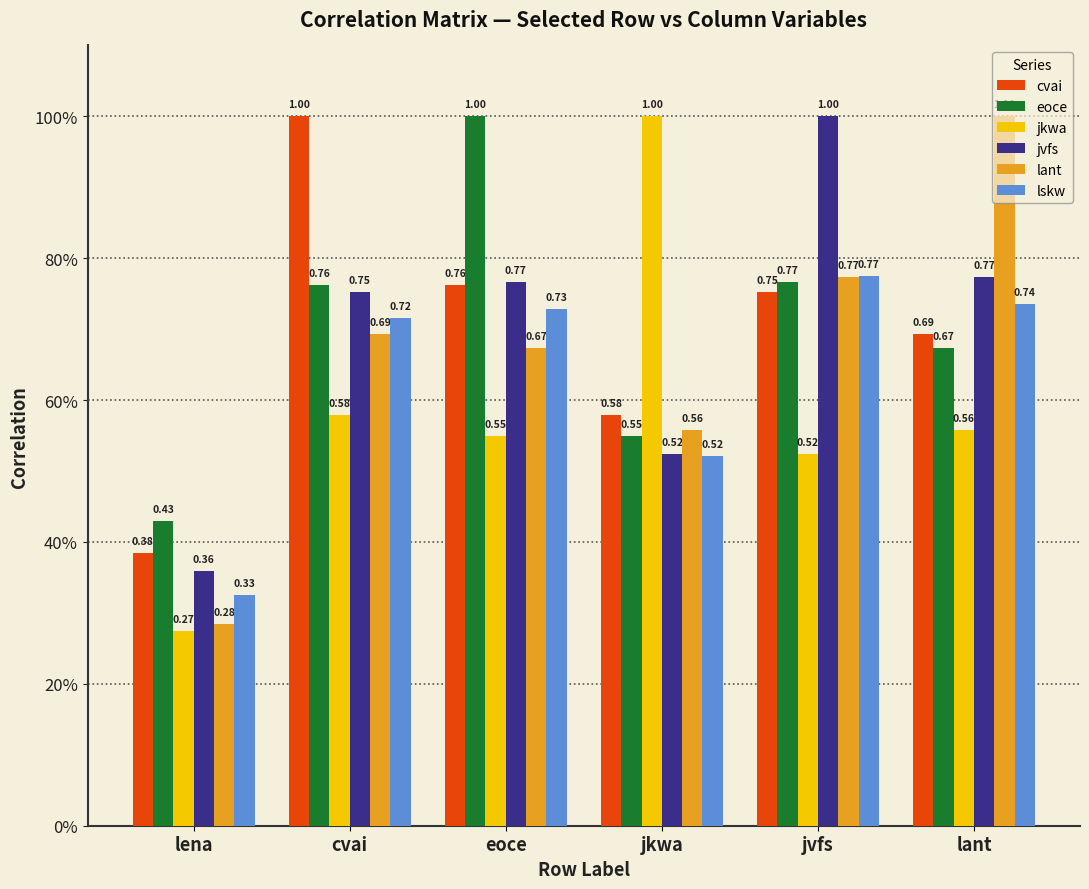

What is the label of the 2nd bar from the left?

cvai